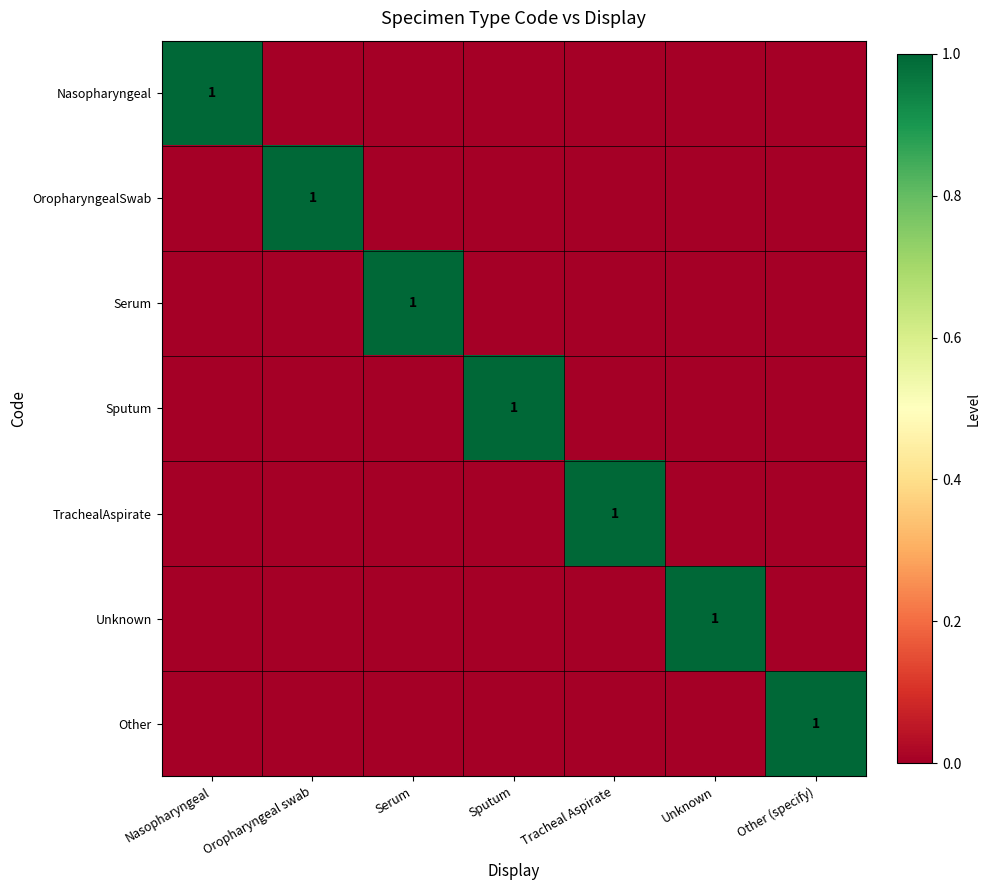

Which has a higher value, Oropharyngeal swab or Other (specify)?

Oropharyngeal swab